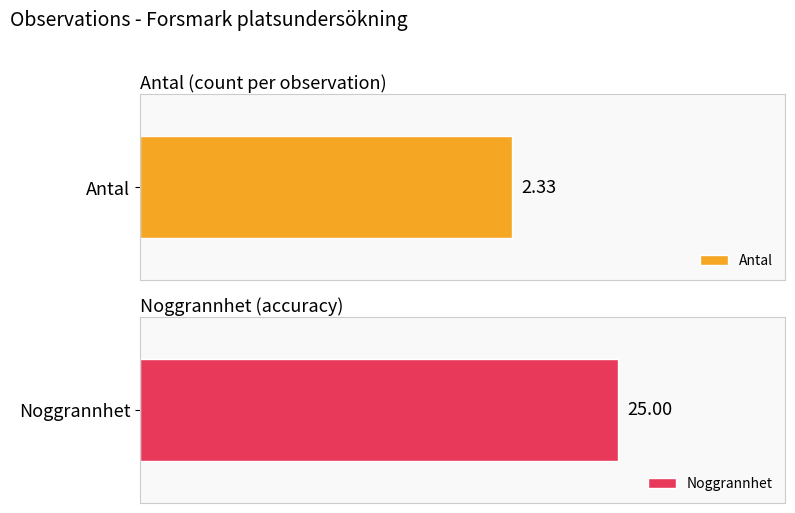

What is the value of the Antal bar at the 1st from the left?

2